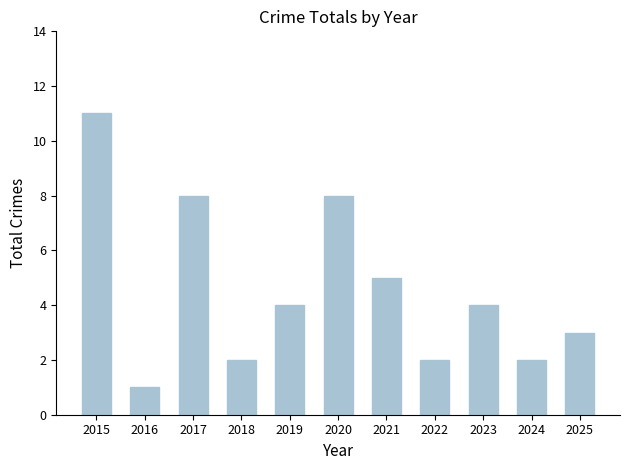

What is the change in value from 2015 to 2025?

-8